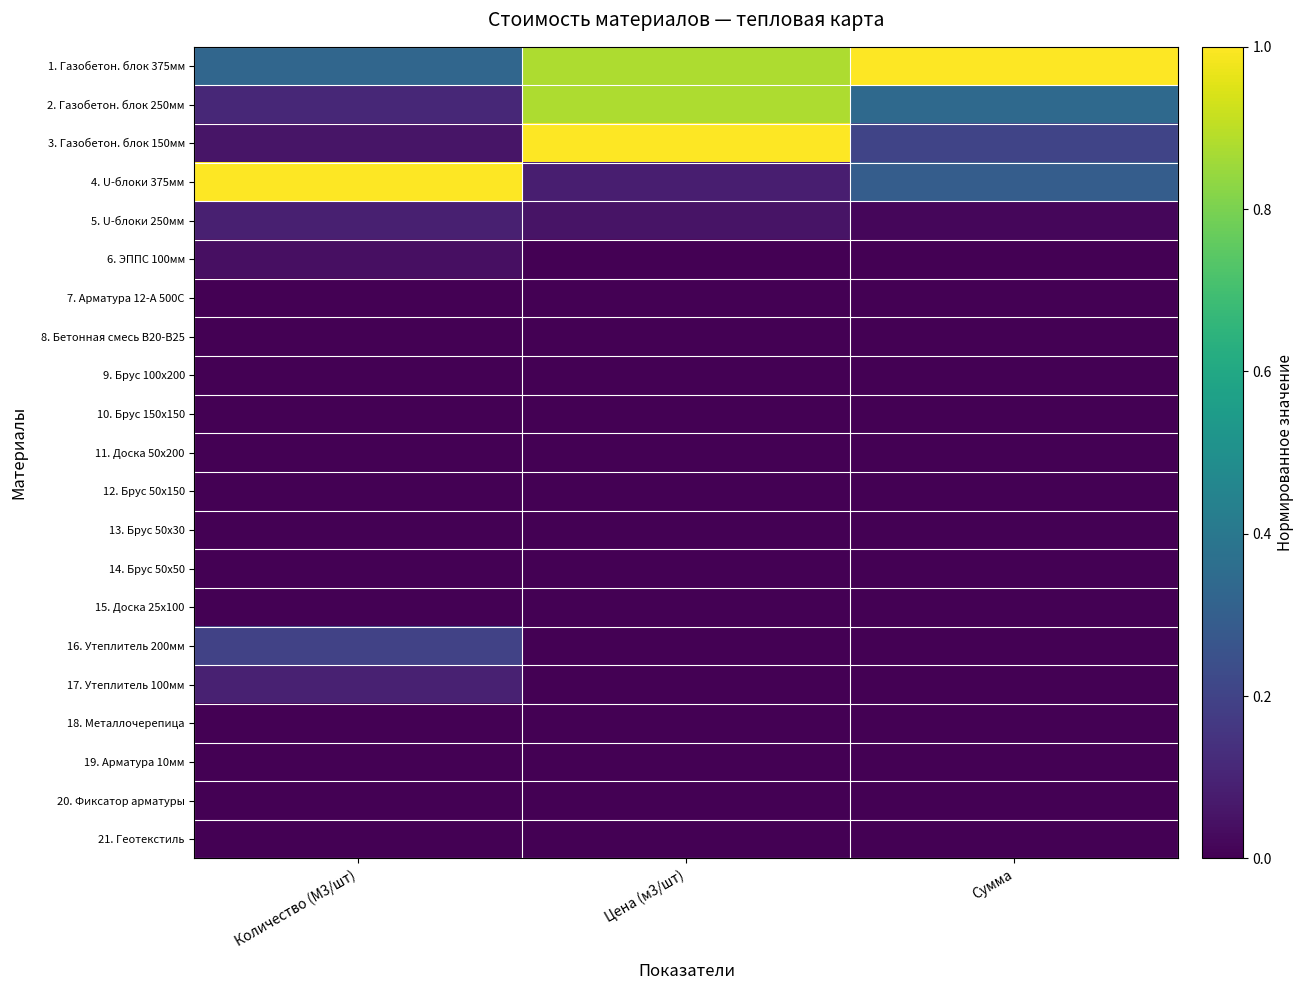

Between Цена (м3/шт) and Сумма, which is larger?

Сумма